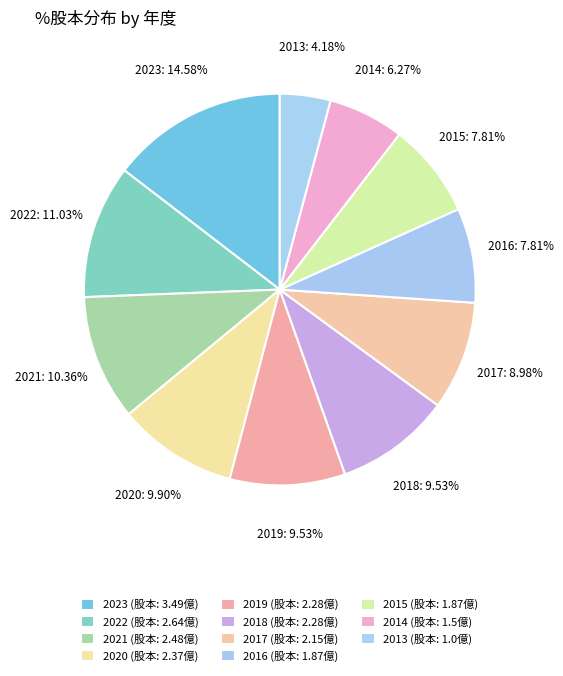

How many slices are in this pie chart?

11